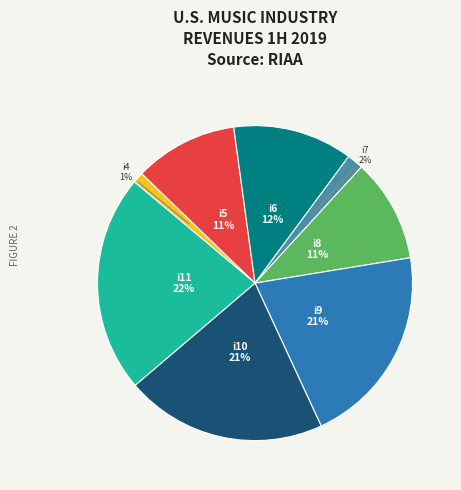

To the nearest percent, what is the average slice percentage?

12%